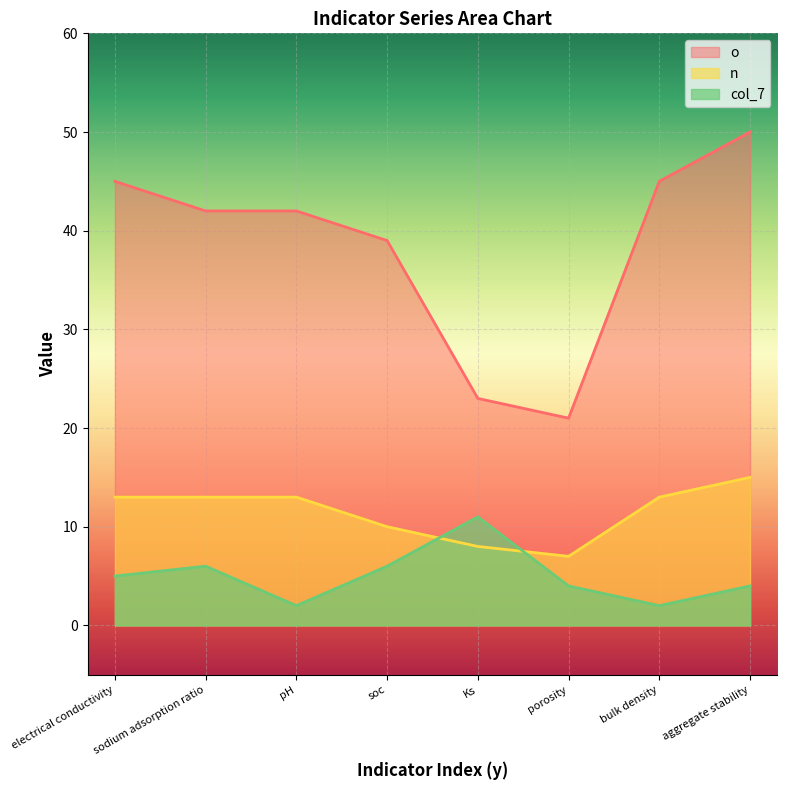

At which label does col_7 reach its peak?

Ks